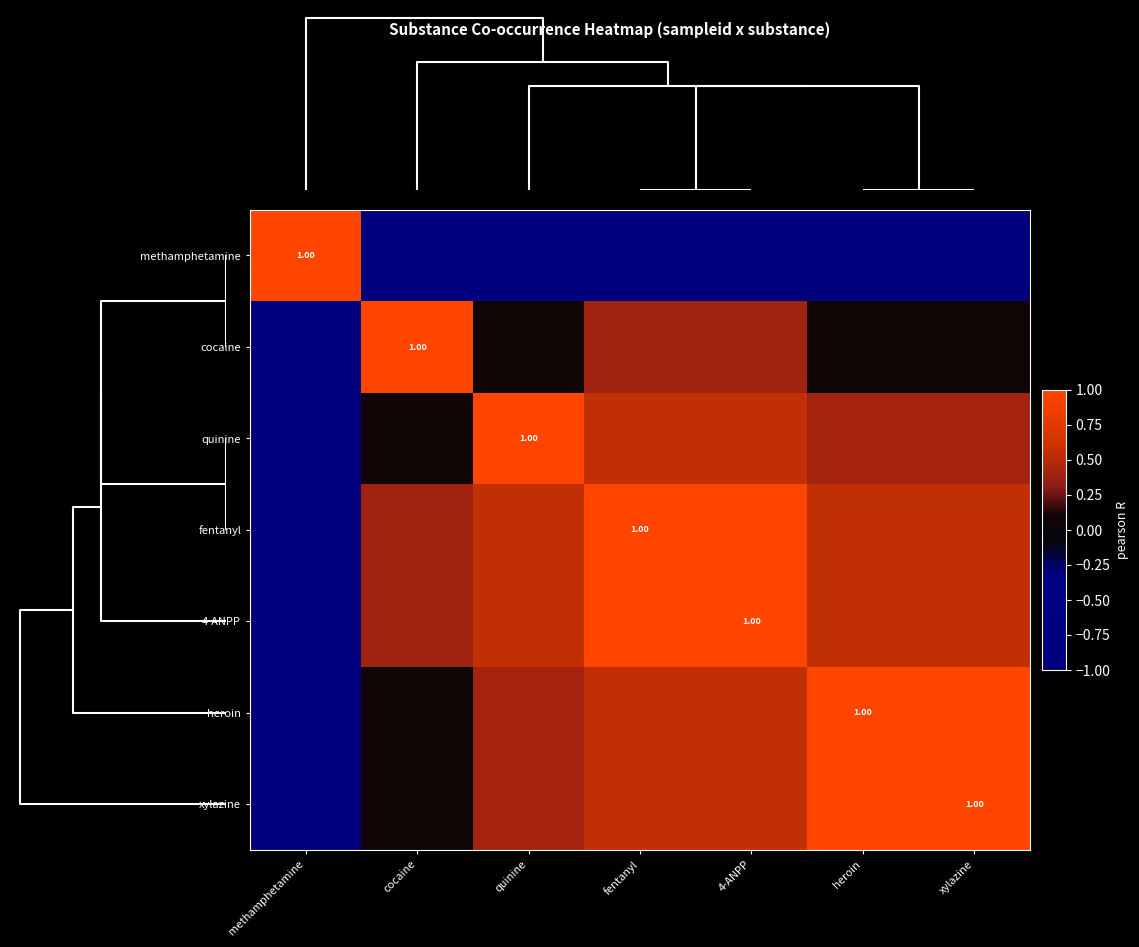

What is the difference between the maximum and minimum values in the fentanyl series?

2.0